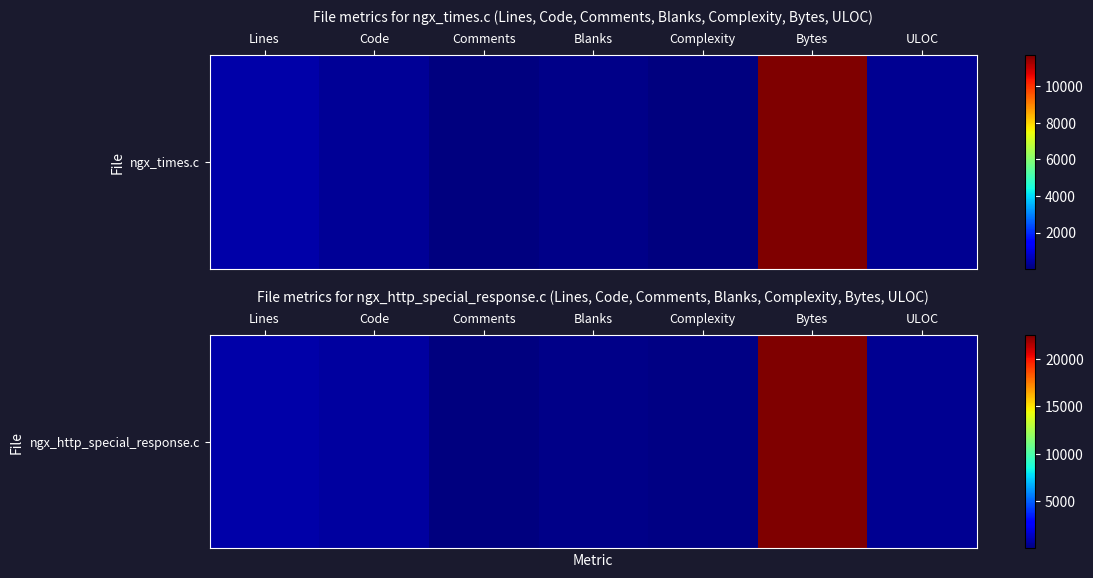

Is it true that the value at Lines is 362?

False